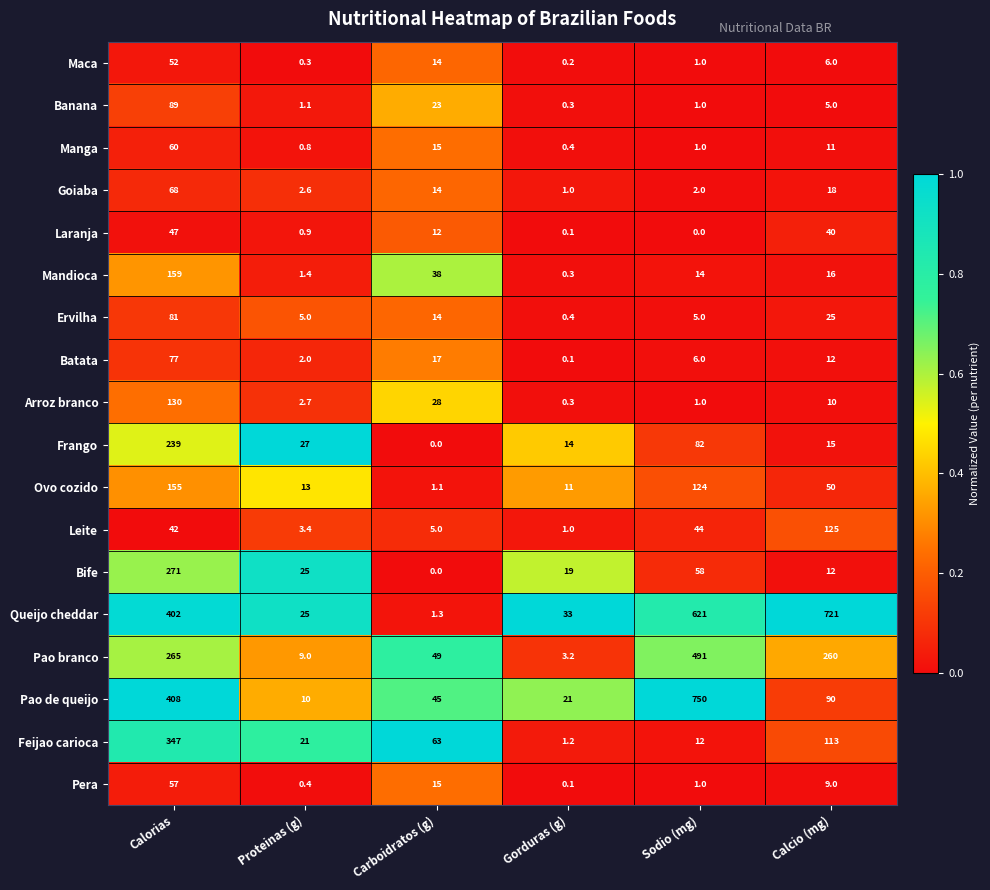

The Queijo cheddar series shows 721.0 at Calcio (mg). True or false?

True